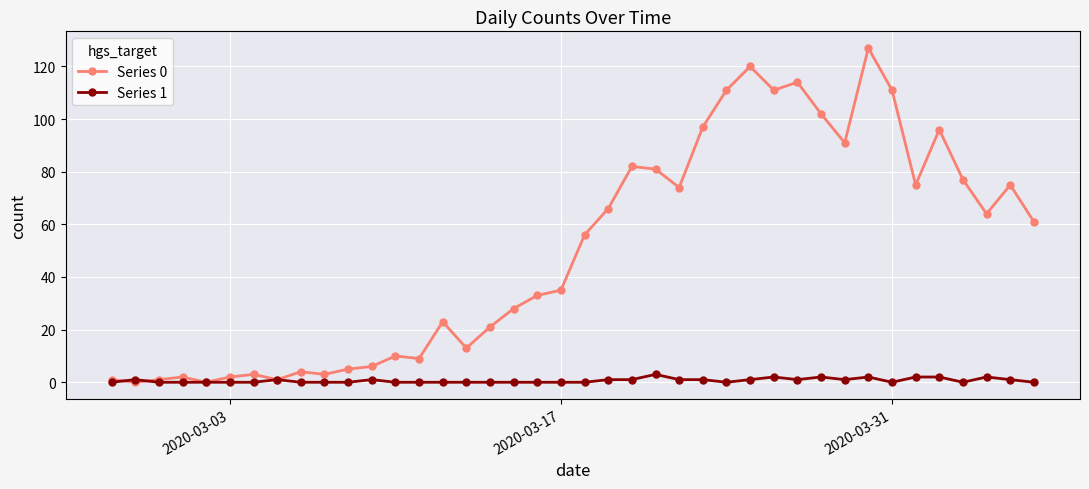

Count the number of categories in the chart.

40